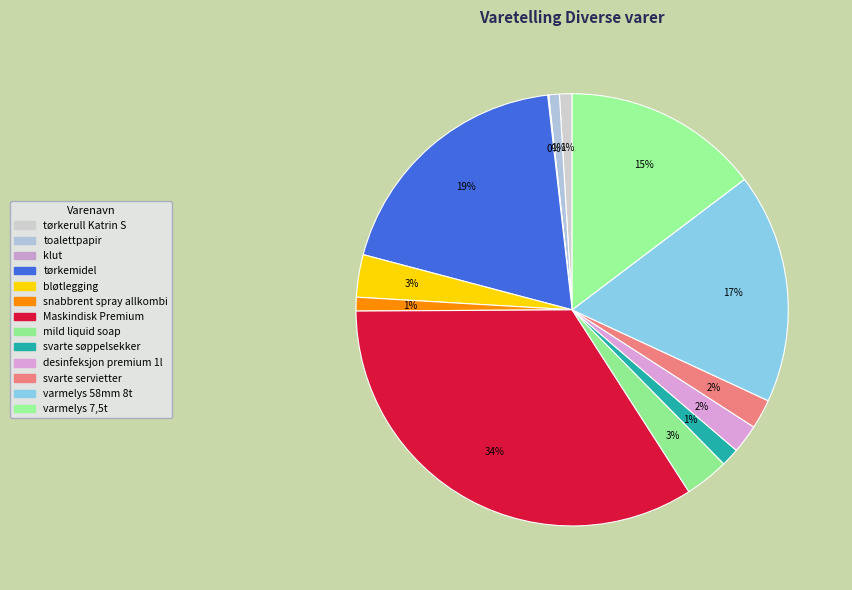

To the nearest percent, what is the combined percentage of snabbrent spray allkombi and svarte søppelsekker?

2%